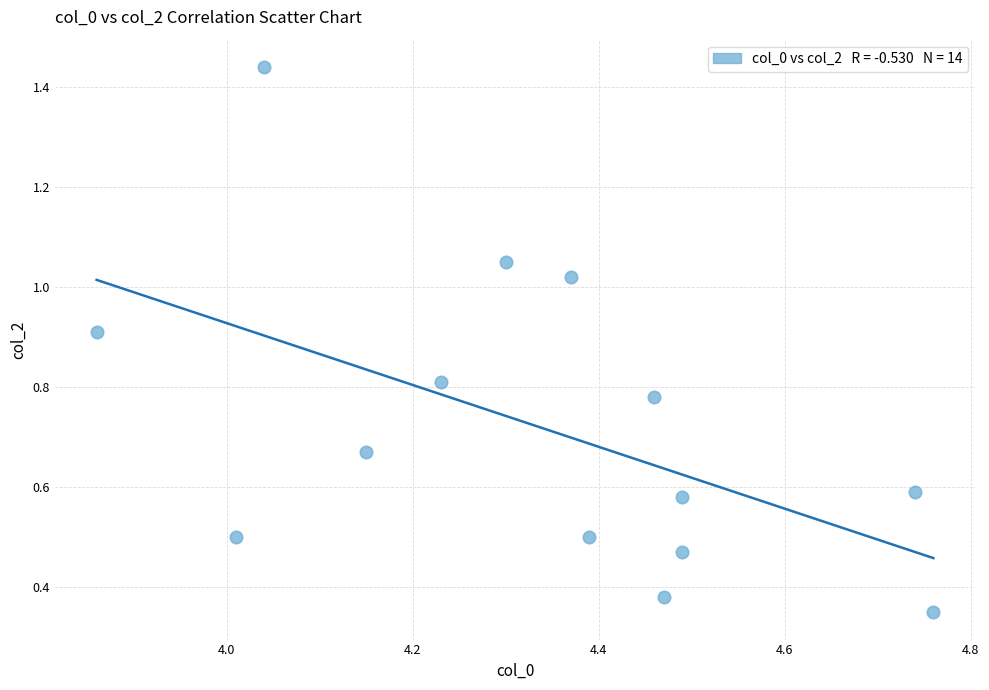

What is the range of X values (max minus min)?

0.9